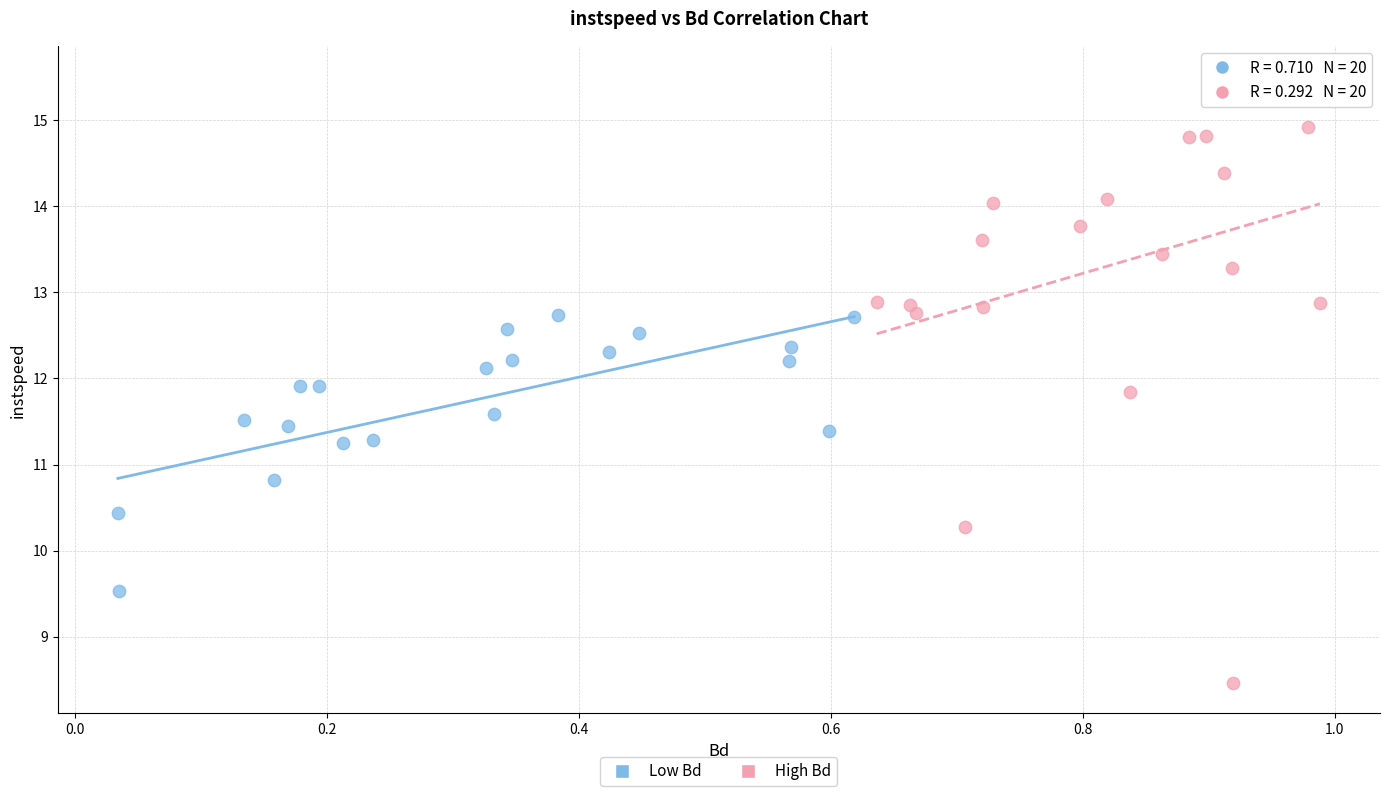

Which series has the widest spread of Y values?

High Bd